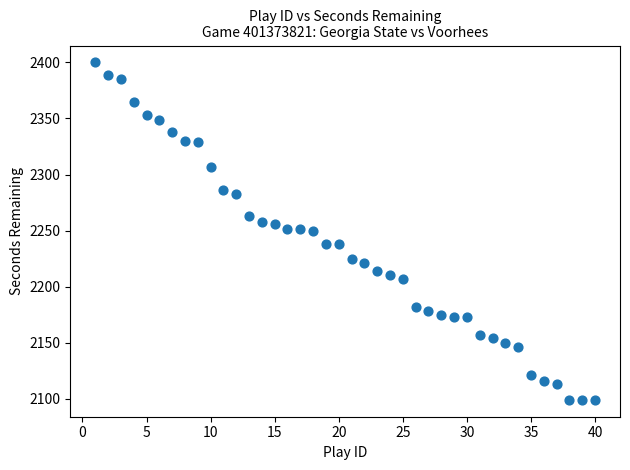

What is the range of Y values (max minus min)?

301